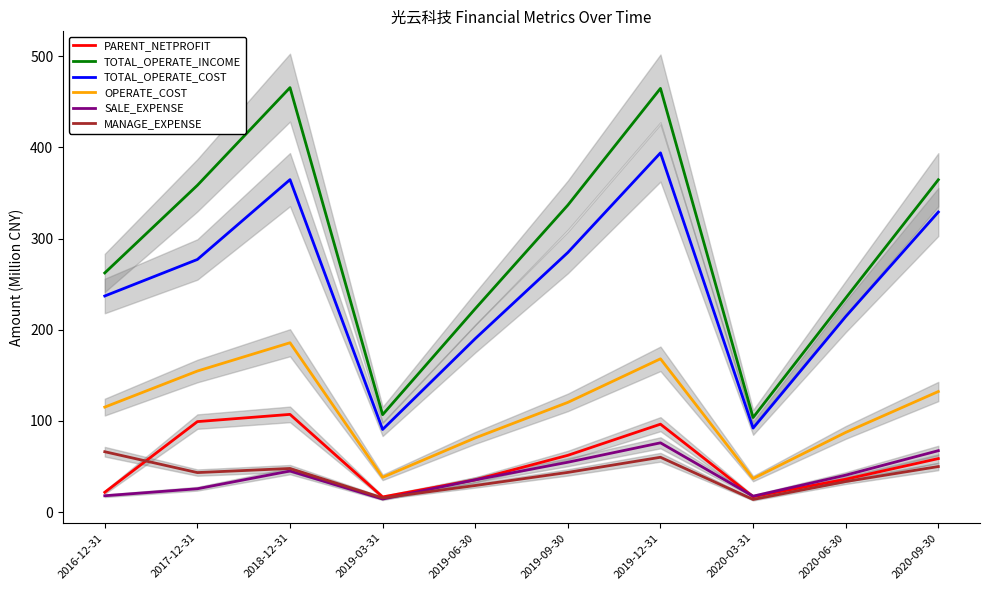

How many distinct data groups are displayed?

6